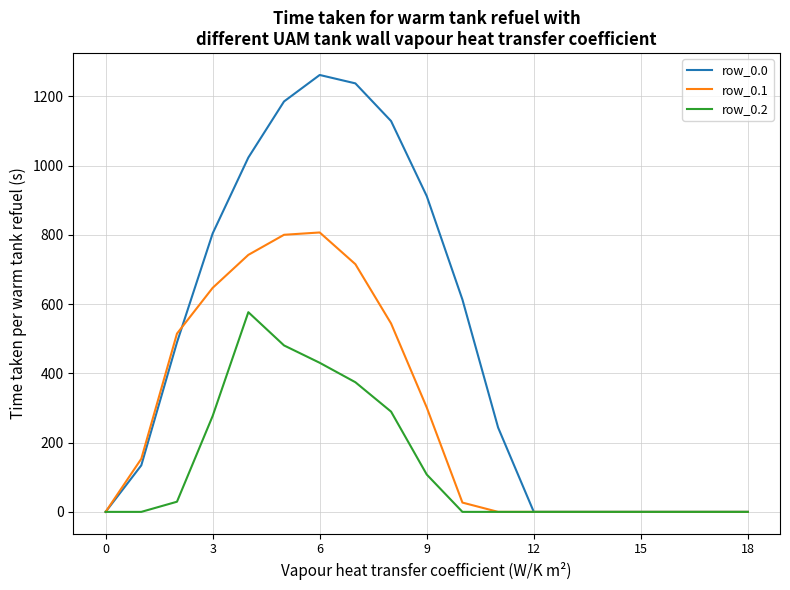

Which series has the largest total across all categories?

row_0.0